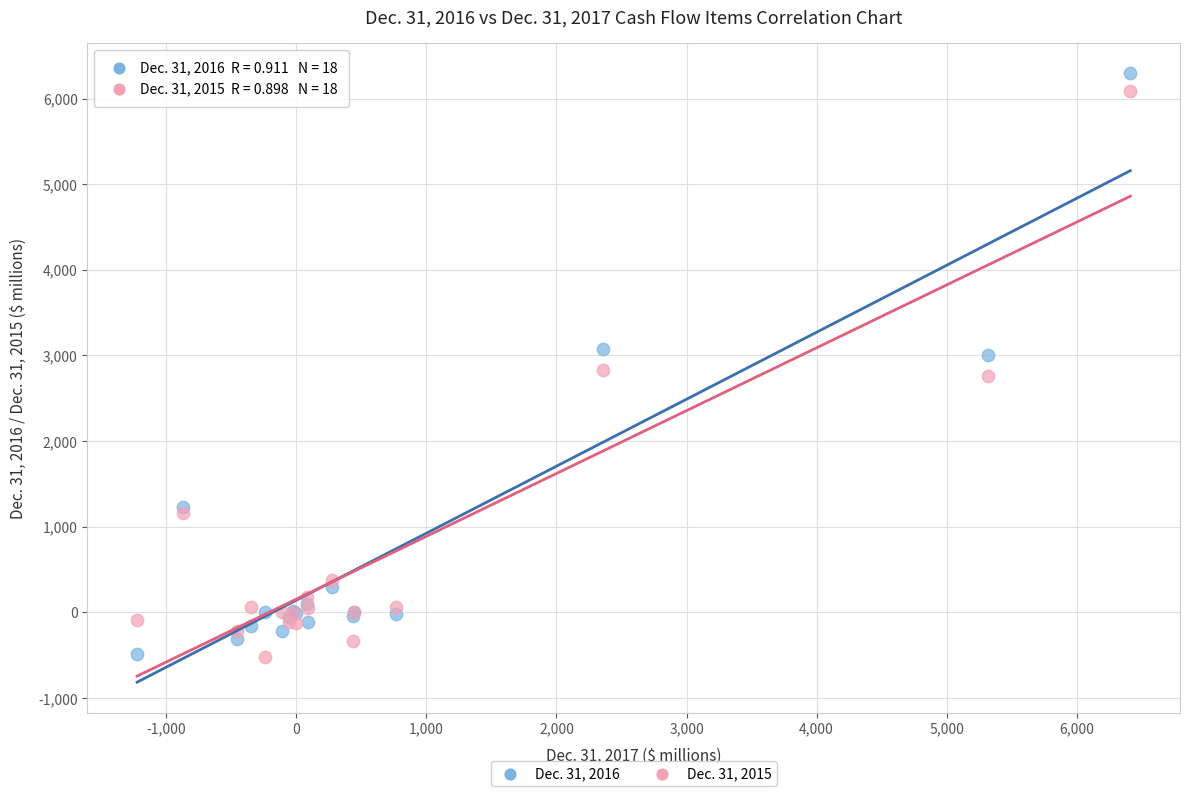

What is the X range (max minus min) for the scatter plot?

7638